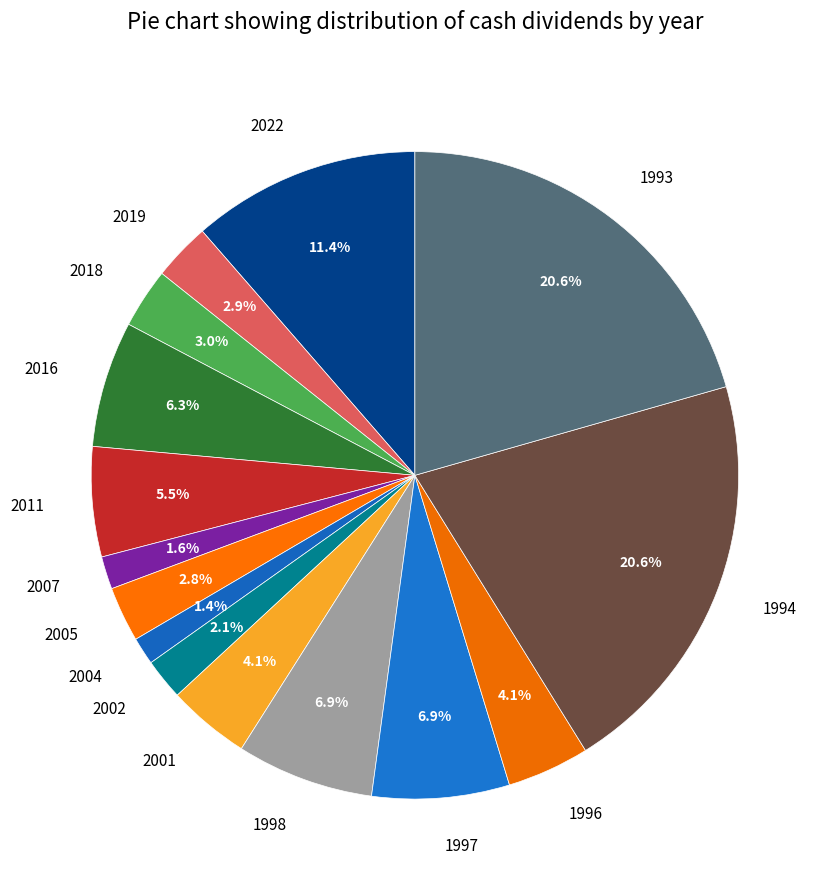

How much of the chart is everything except 2005?

97.2%